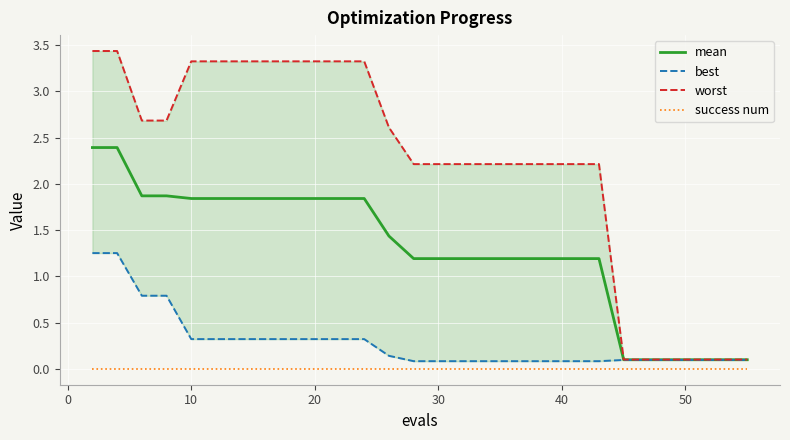

True or false: mean and success num cross at least once.

False